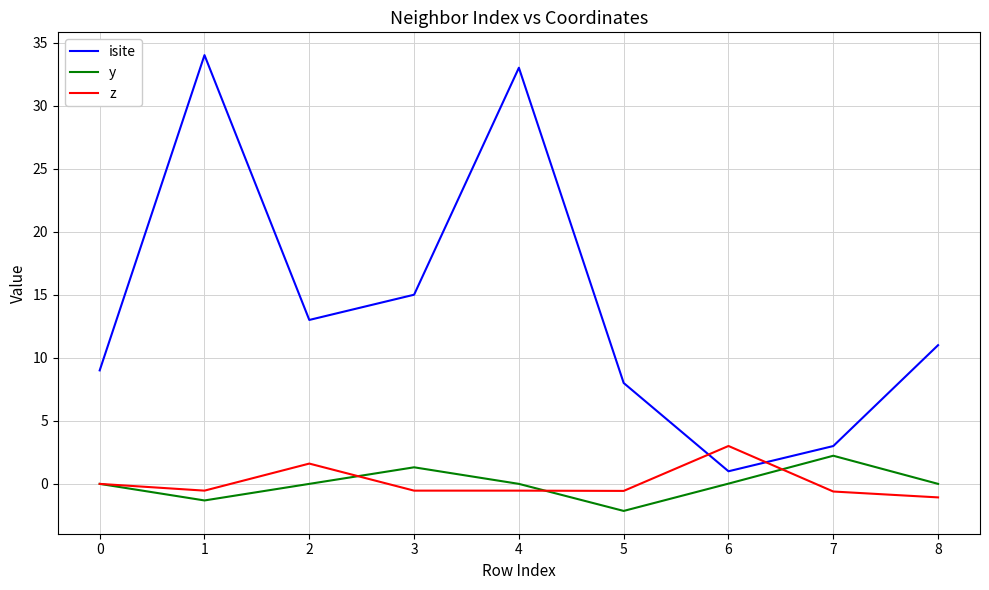

What is the minimum value for isite?

1.0